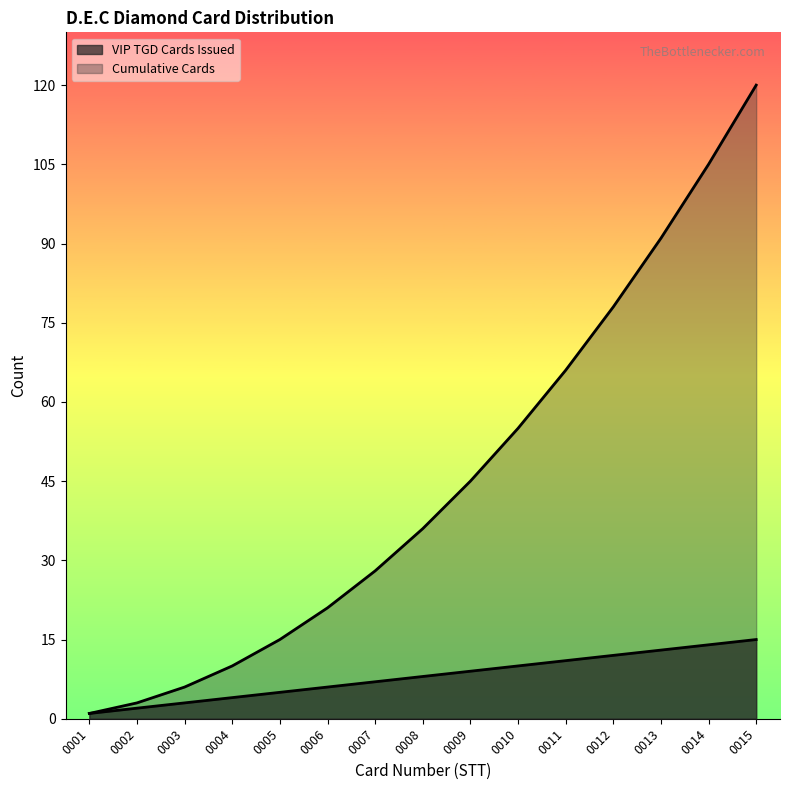

List the series in order of their peak value, highest first.

Cumulative Cards, VIP TGD Cards Issued